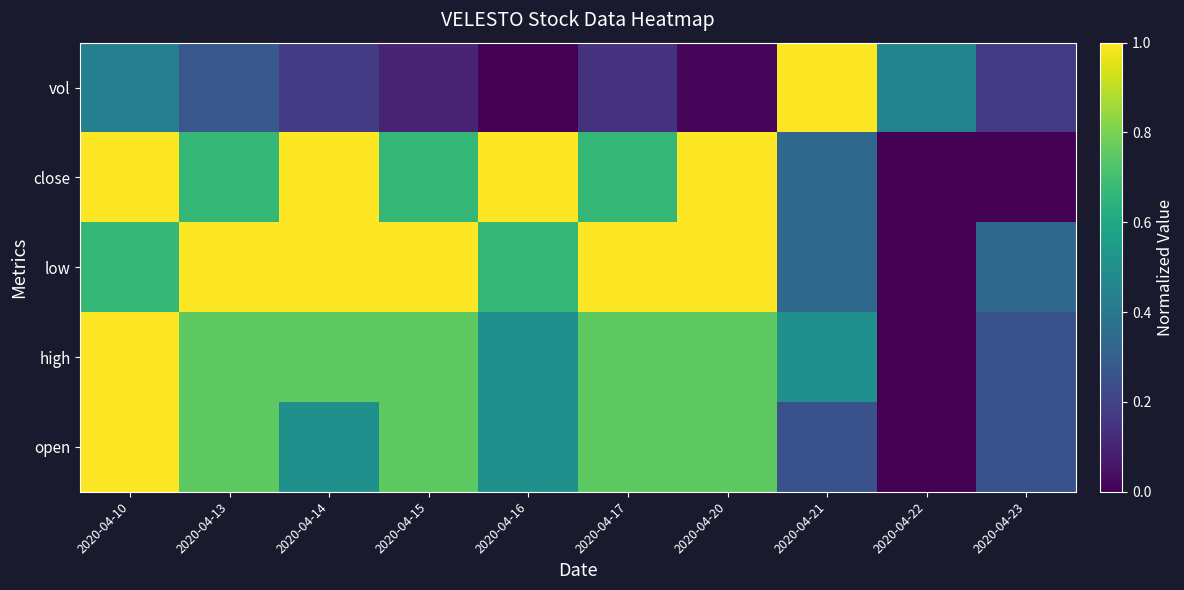

Reading right to left, what are all the values shown in this chart?

open: 2020-04-23=0.2	2020-04-22=0.0	2020-04-21=0.2	2020-04-20=0.8	2020-04-17=0.8	2020-04-16=0.5	2020-04-15=0.8	2020-04-14=0.5	2020-04-13=0.8	2020-04-10=1.0
high: 2020-04-23=0.2	2020-04-22=0.0	2020-04-21=0.5	2020-04-20=0.8	2020-04-17=0.8	2020-04-16=0.5	2020-04-15=0.8	2020-04-14=0.8	2020-04-13=0.8	2020-04-10=1.0
low: 2020-04-23=0.3	2020-04-22=0.0	2020-04-21=0.3	2020-04-20=1.0	2020-04-17=1.0	2020-04-16=0.7	2020-04-15=1.0	2020-04-14=1.0	2020-04-13=1.0	2020-04-10=0.7
close: 2020-04-23=0.0	2020-04-22=0.0	2020-04-21=0.3	2020-04-20=1.0	2020-04-17=0.7	2020-04-16=1.0	2020-04-15=0.7	2020-04-14=1.0	2020-04-13=0.7	2020-04-10=1.0
vol: 2020-04-23=0.2	2020-04-22=0.4	2020-04-21=1.0	2020-04-20=0.0	2020-04-17=0.1	2020-04-16=0.0	2020-04-15=0.1	2020-04-14=0.2	2020-04-13=0.3	2020-04-10=0.4